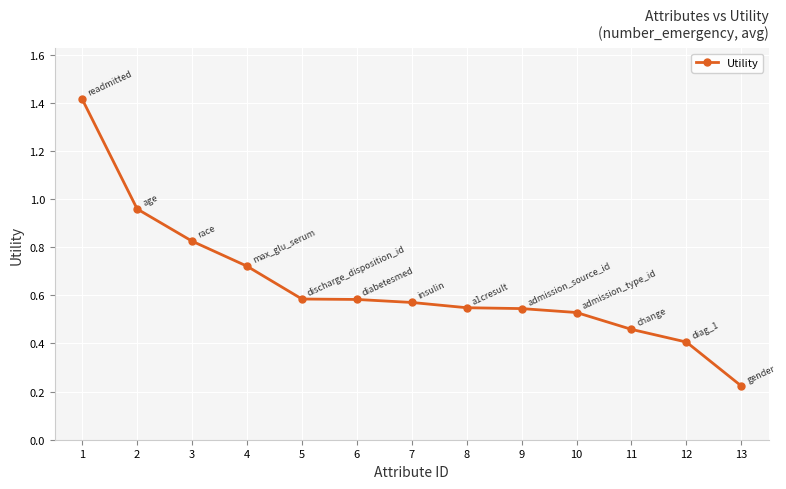

What is the sum of the values at 1 and 8?

2.0